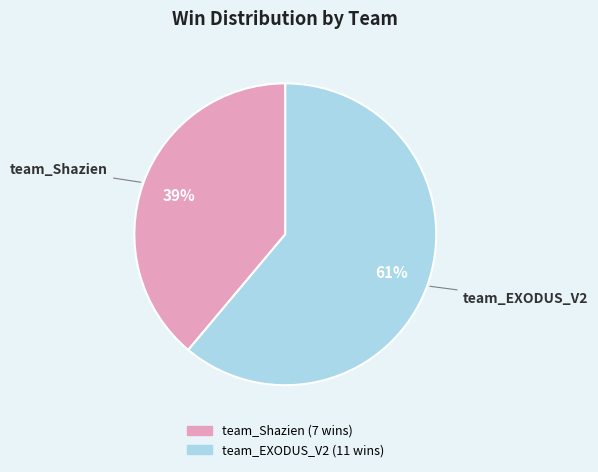

Which category has the smallest portion of the pie?

team_Shazien